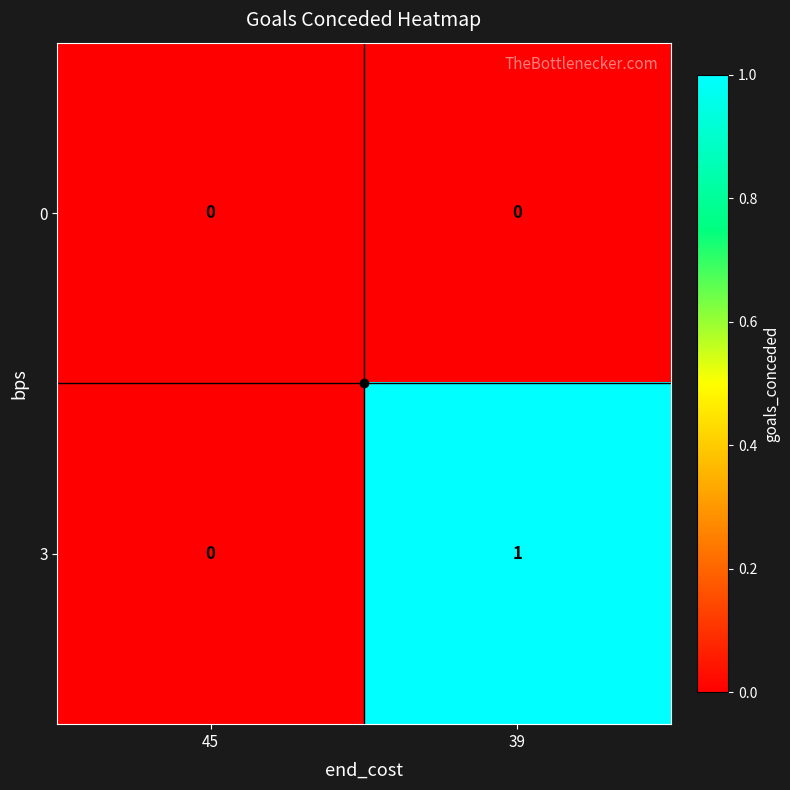

List the series in order of their overall mean, highest first.

3, 0